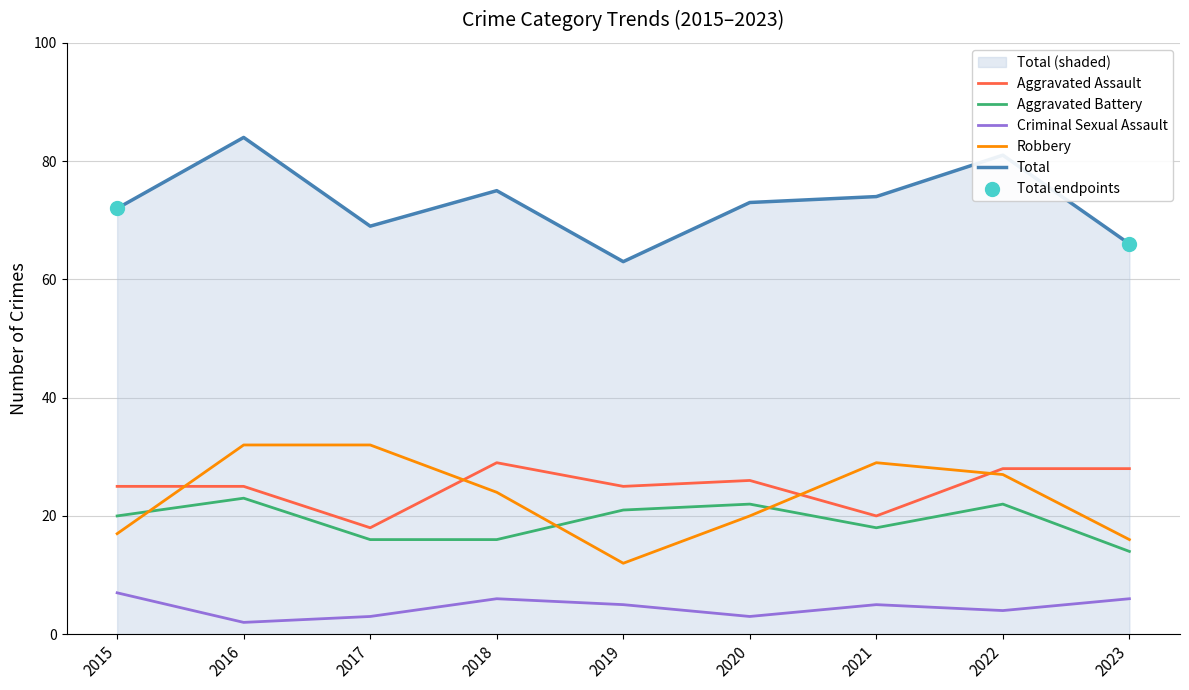

Which series reaches the minimum Y coordinate?

Criminal Sexual Assault